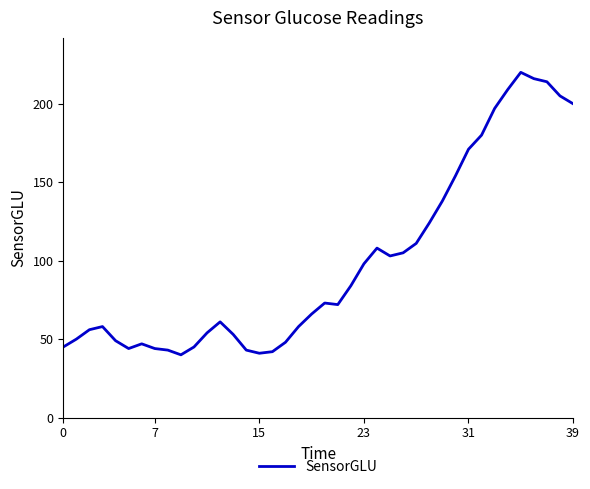

What is the smallest value displayed?

40